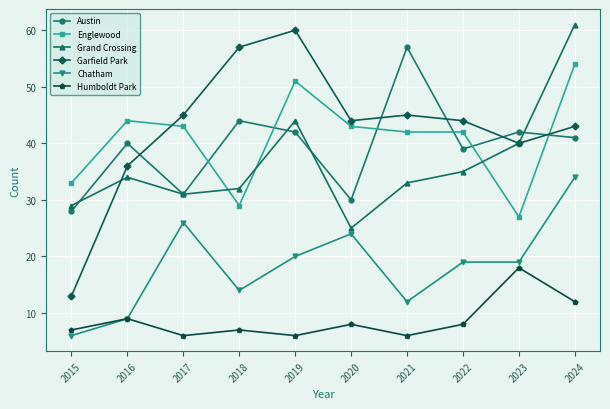

At which category does Austin reach its first local peak?

2016